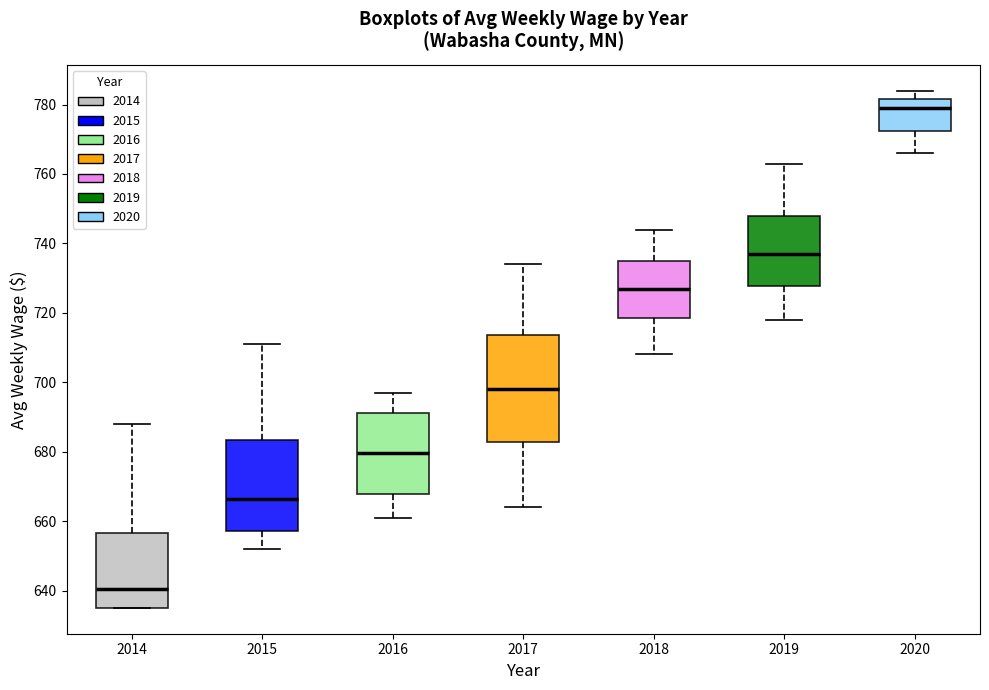

Which box's median line is the highest?

2020